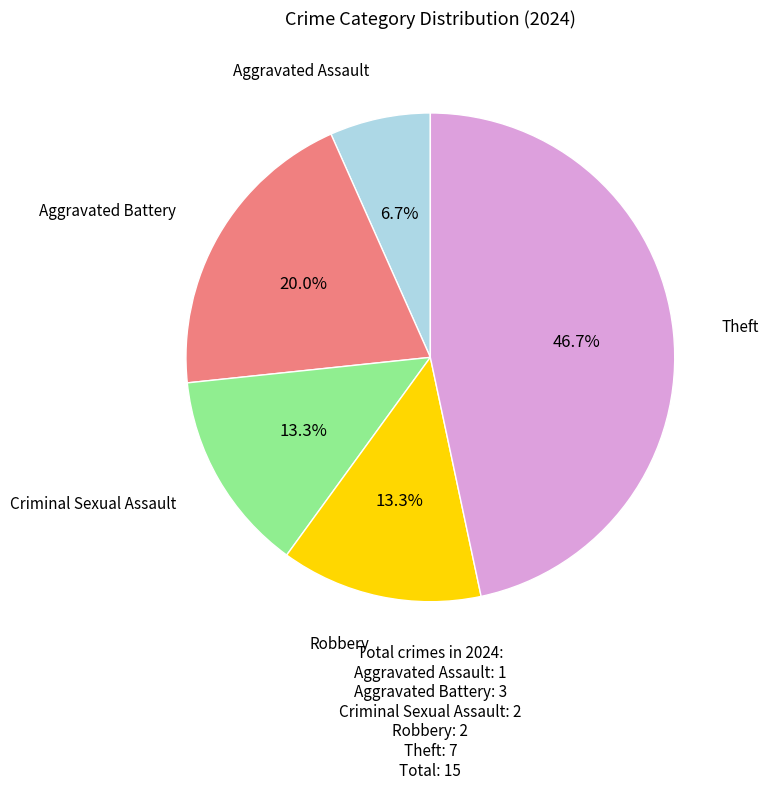

Is there any slice that represents more than half of the pie?

No